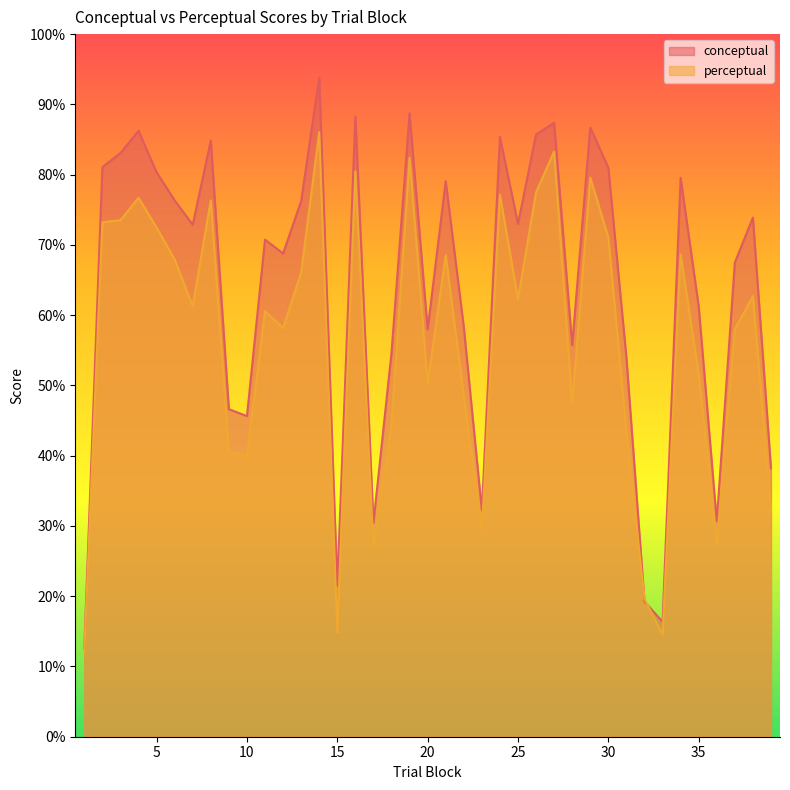

How many lines are shown in the chart?

2